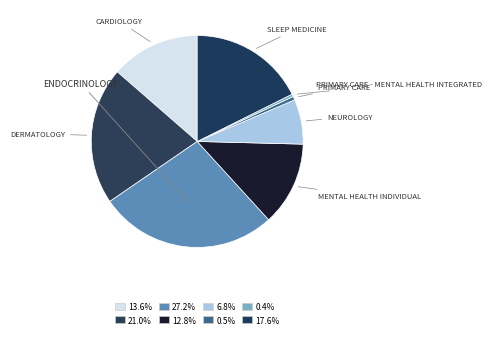

Which category has the biggest portion of the pie?

ENDOCRINOLOGY